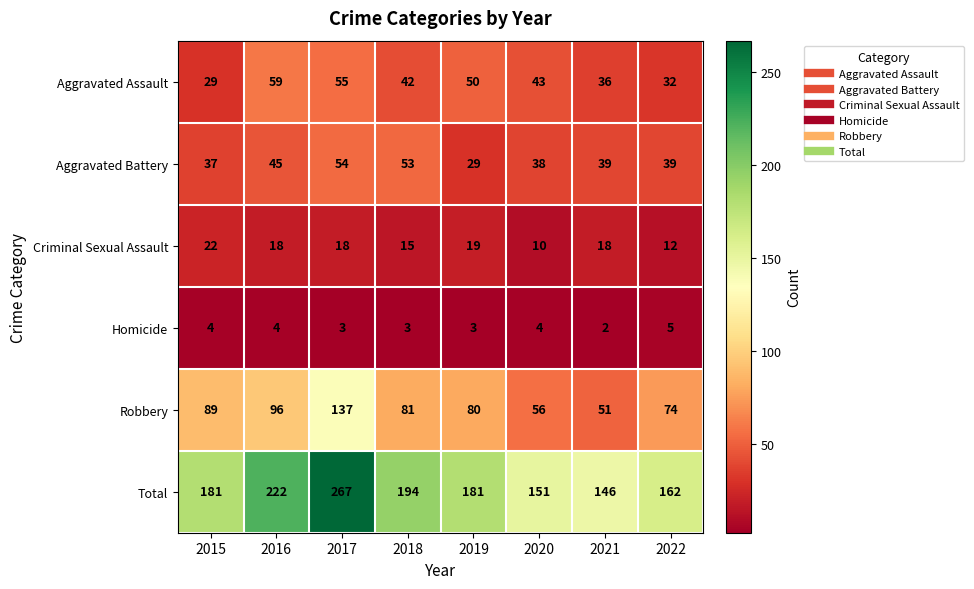

Is the value of Criminal Sexual Assault at 2016 greater than the value of Aggravated Battery at 2019?

No